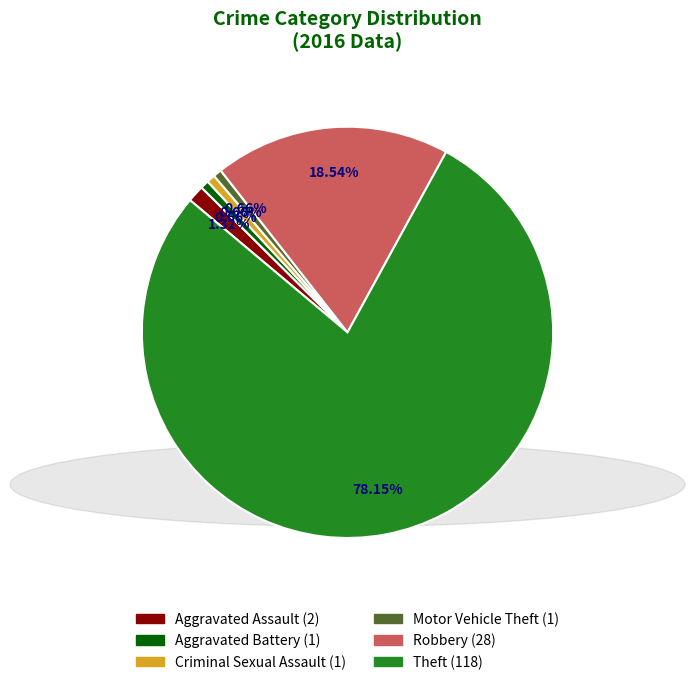

Do Criminal Sexual Assault and Aggravated Battery together represent more than half of the pie?

No